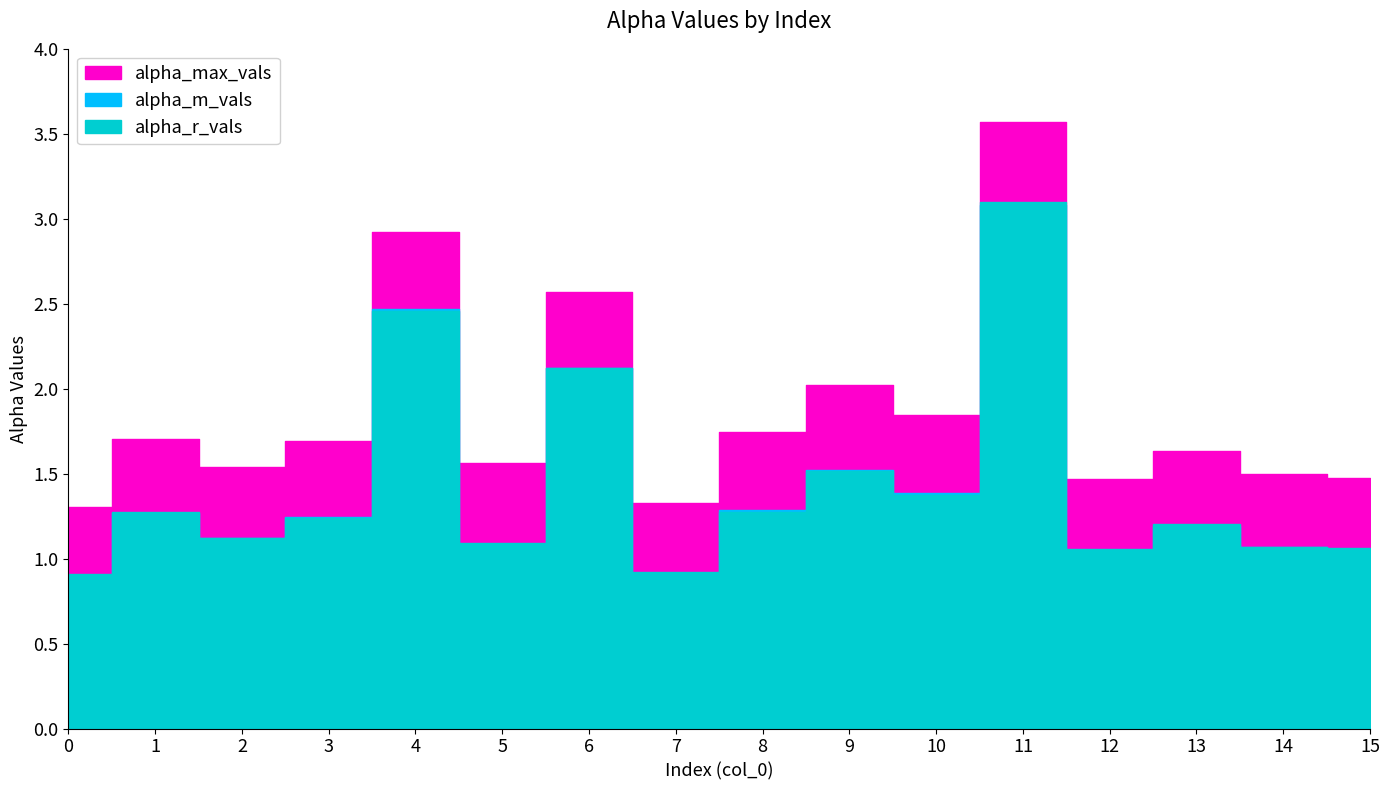

True or false: alpha_max_vals has more than 0 interior local peaks.

True